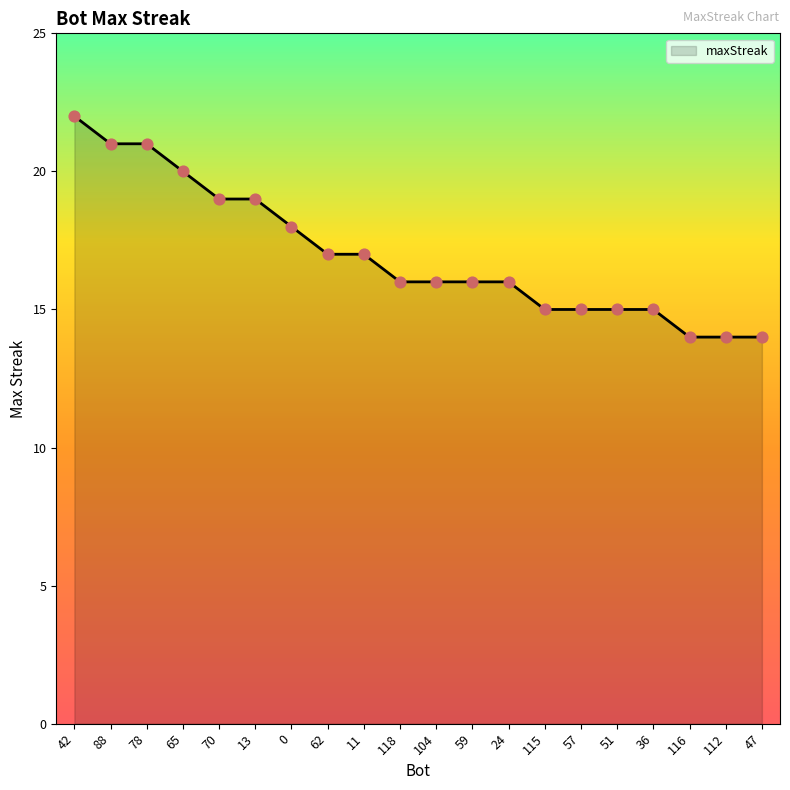

What is the ratio of the value at 59 to the value at 47?

1.1